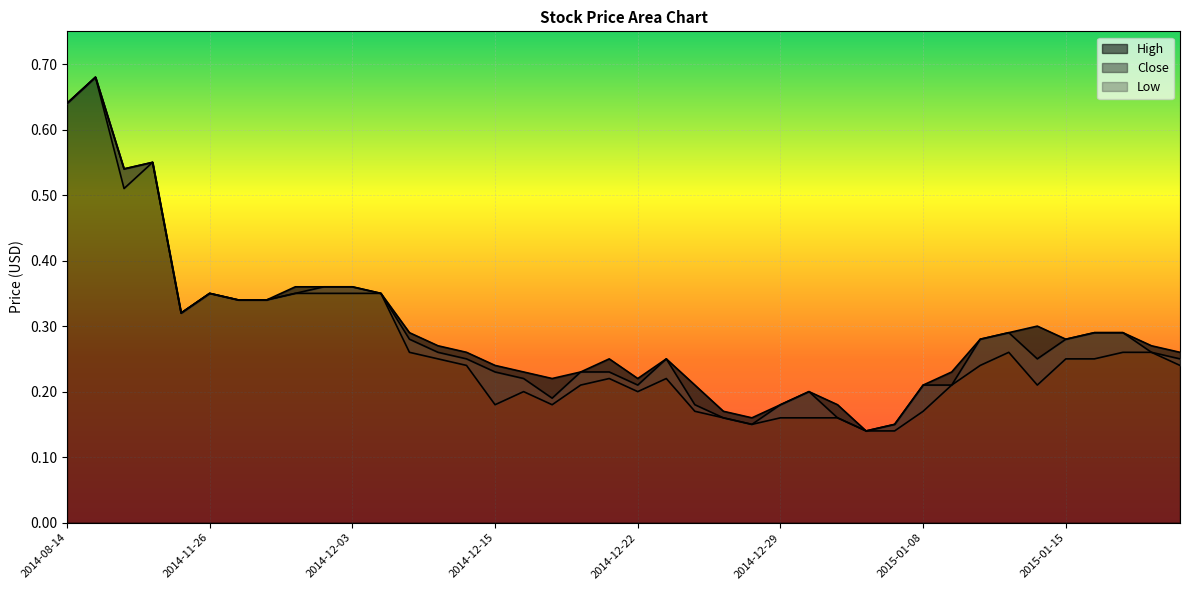

How many interior local valleys does the Low series have?

7